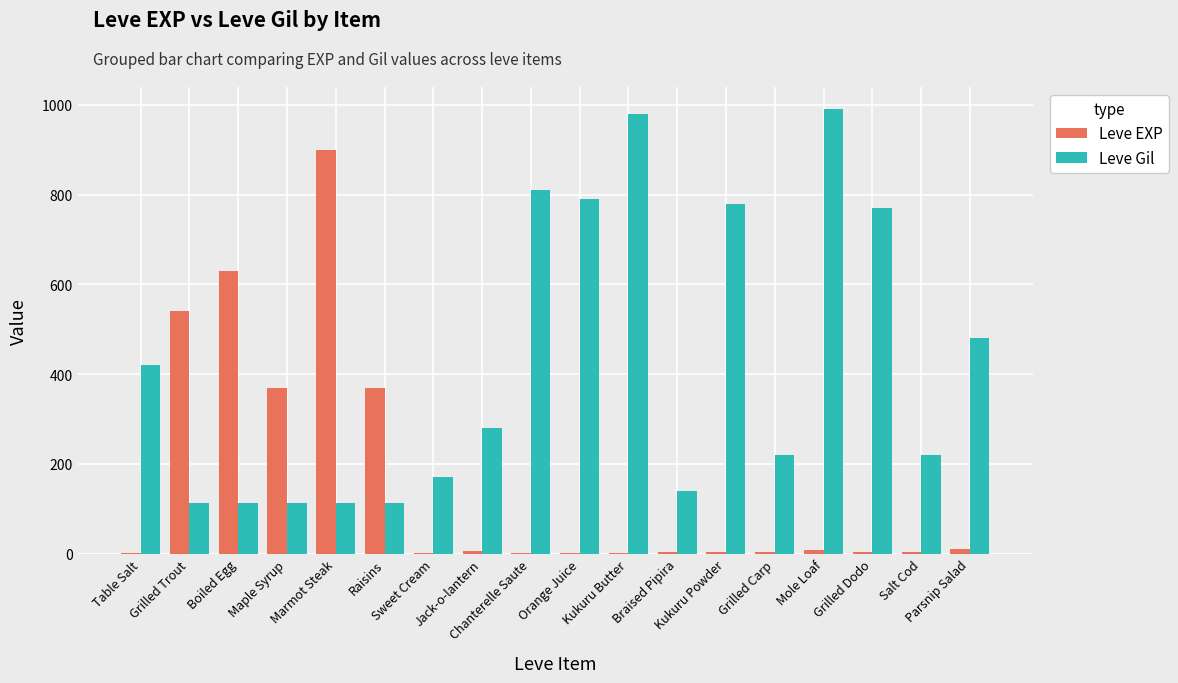

What is the average value of the Leve Gil series?

423